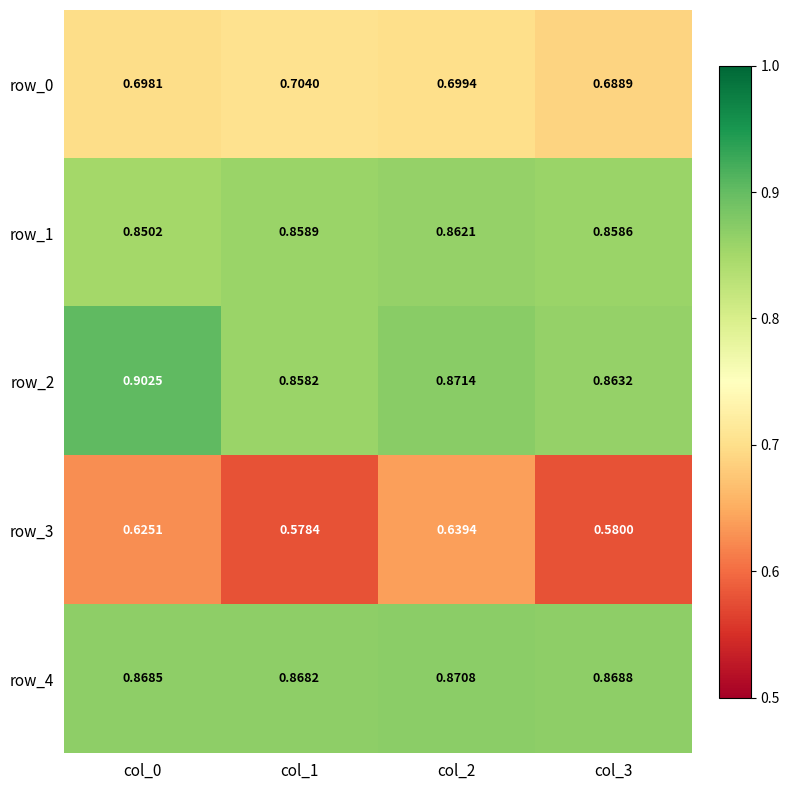

How many series are shown in this chart?

5